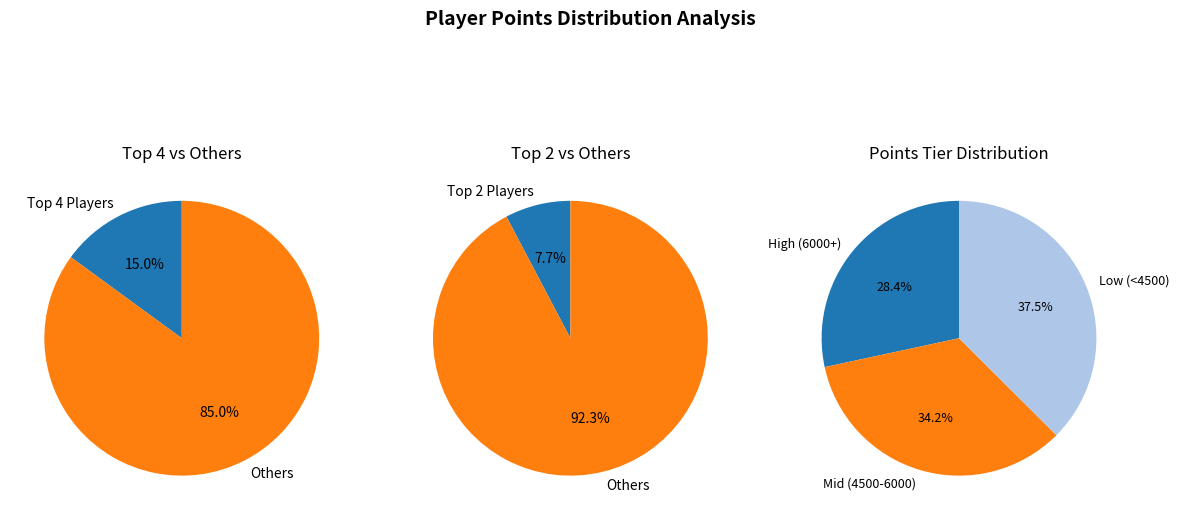

Does essbee account for over 50% of the chart?

No